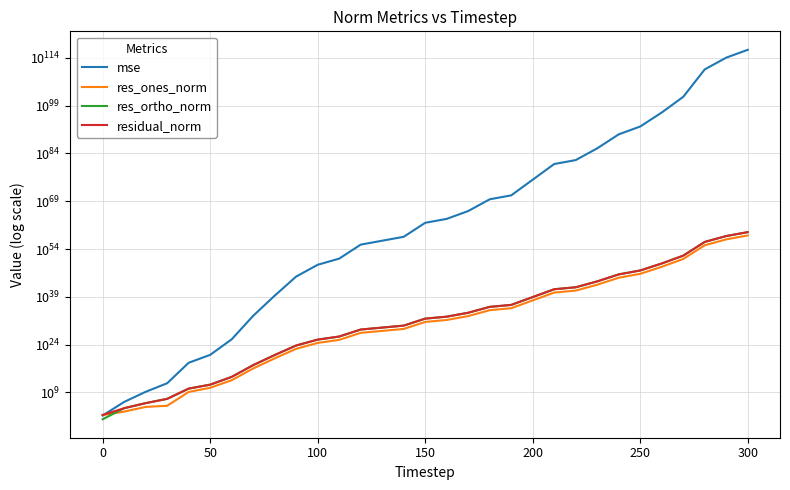

What are all the series names shown in the legend?

mse, res_ones_norm, res_ortho_norm, residual_norm